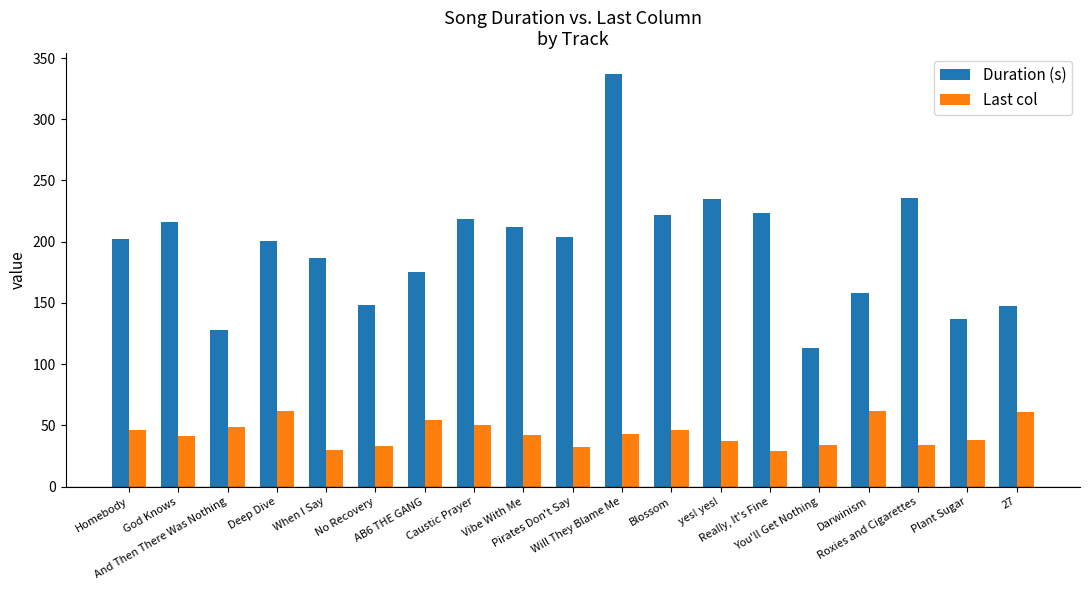

The value of Last col at Really, It's Fine is 29.0. True or false?

True